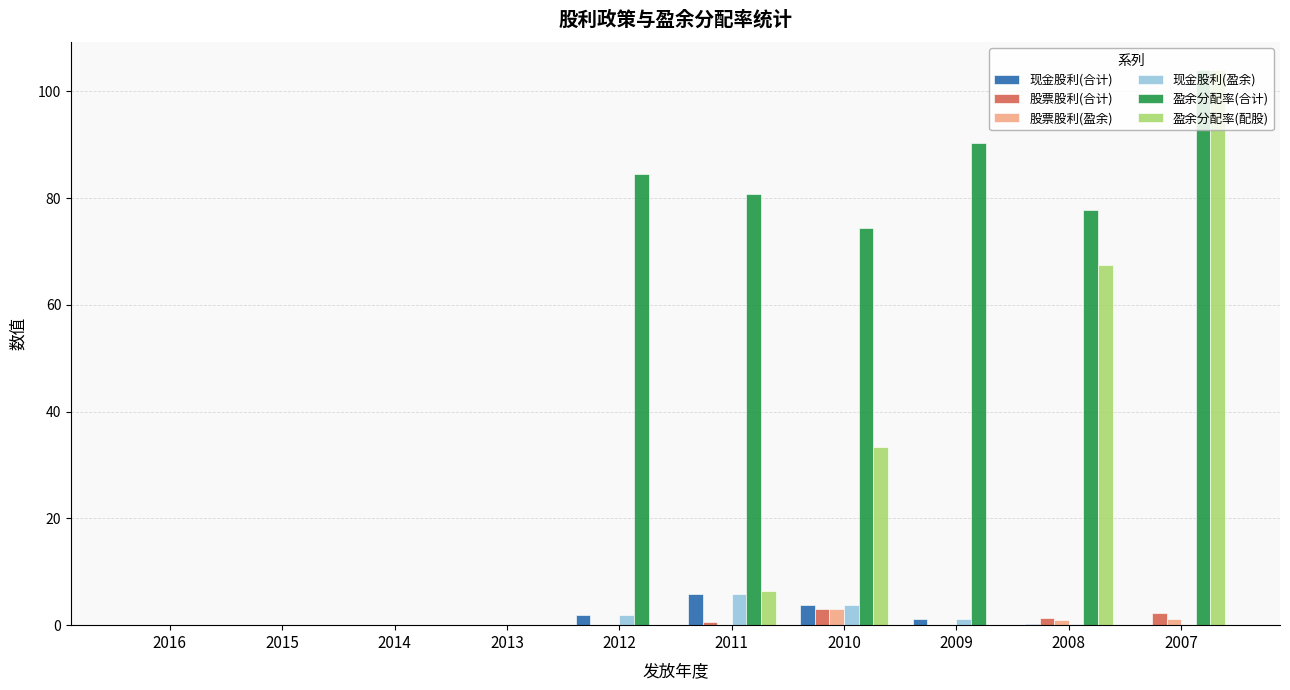

Which label corresponds to the largest value in the chart?

2007